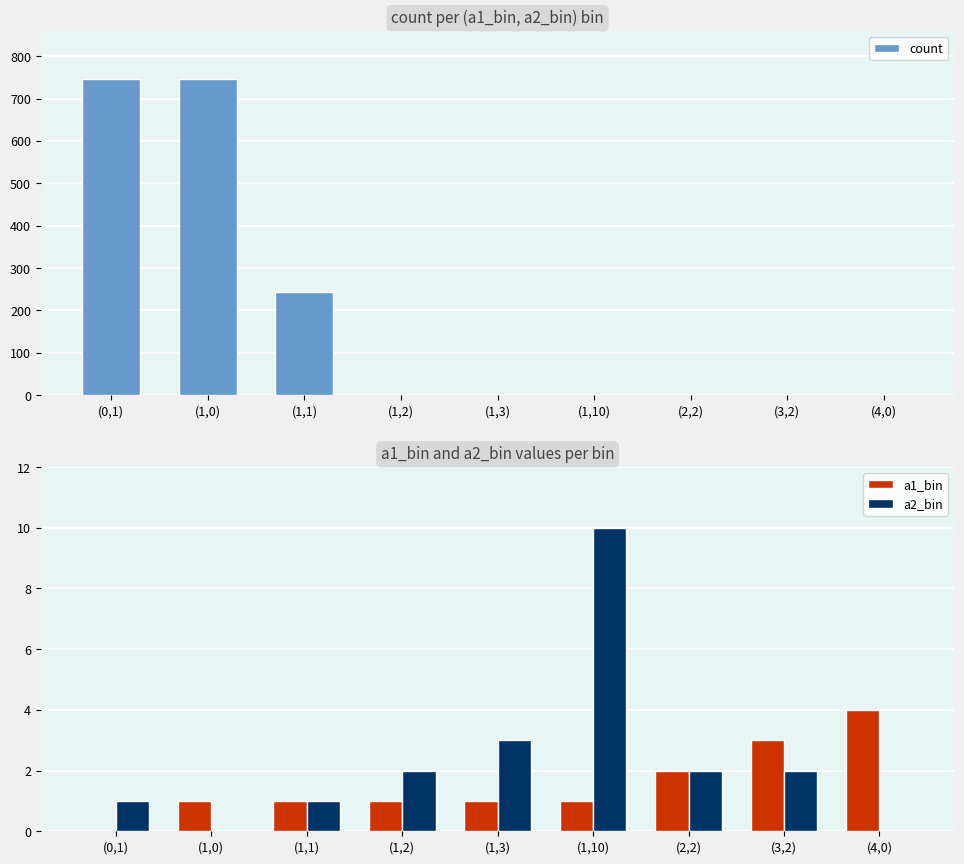

How many distinct data groups are displayed?

3